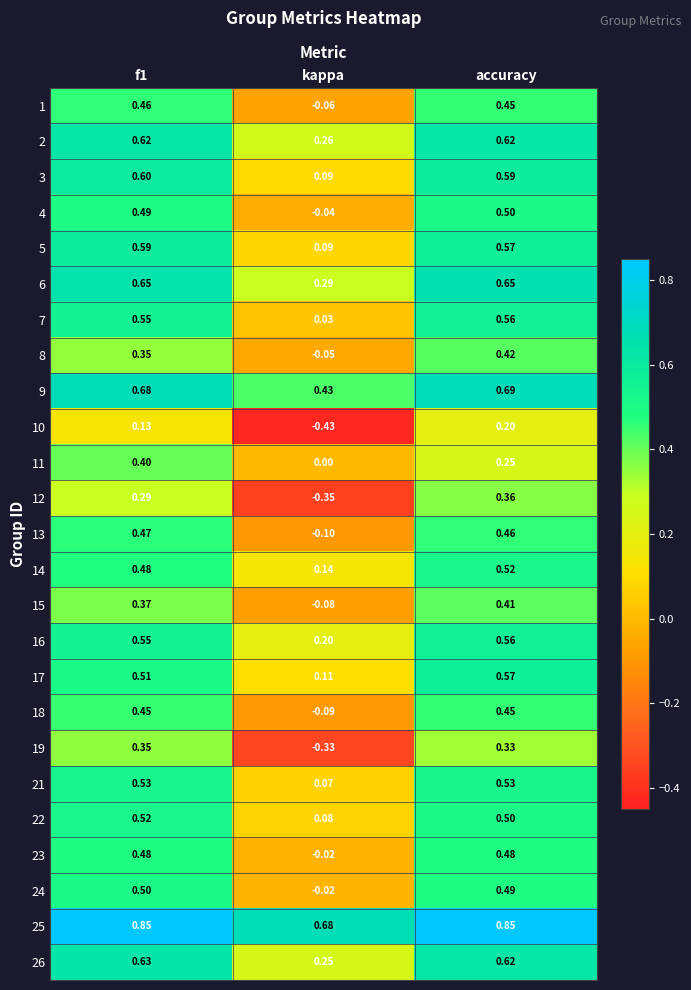

At which label does 15 reach its peak?

accuracy